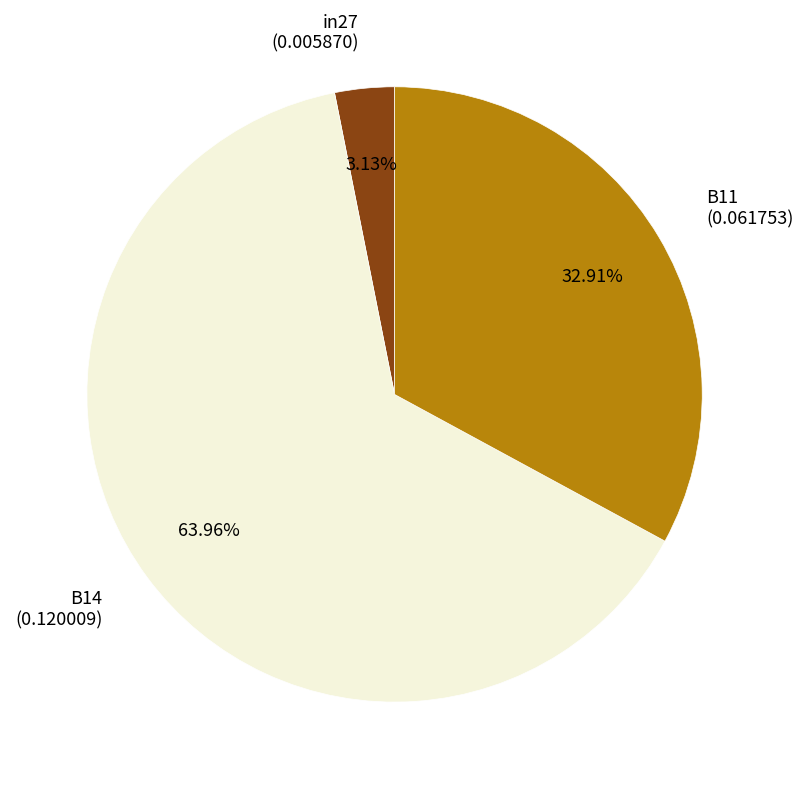

Which category accounts for the majority?

B14